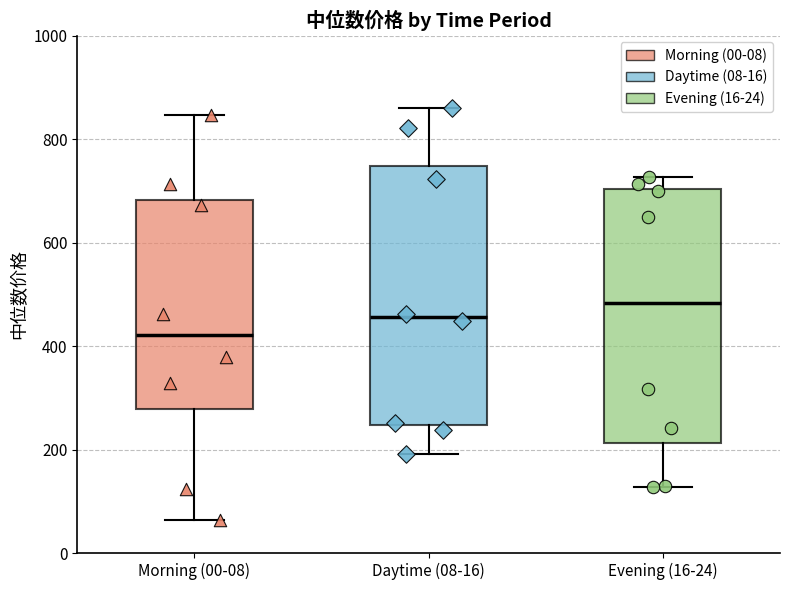

Where does the lower whisker of the box for Daytime (08-16) end on the y-axis? The values are not printed on the chart, so give them approximately, as read against the axis.

200